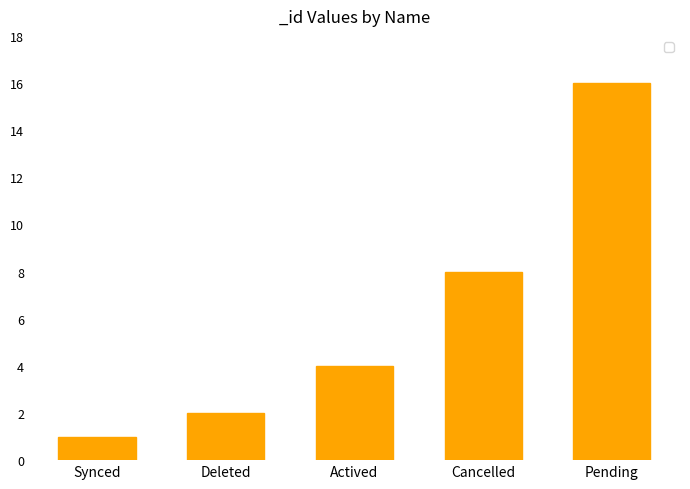

Reading left to right, list all the values displayed in this chart.

1	2	4	8	16